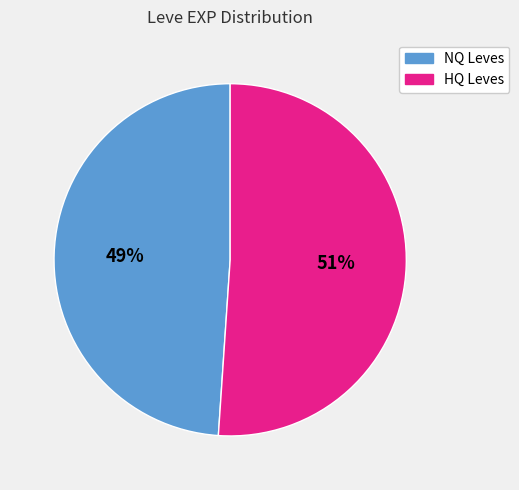

Is it true that NQ Leves is 63% of the pie?

False